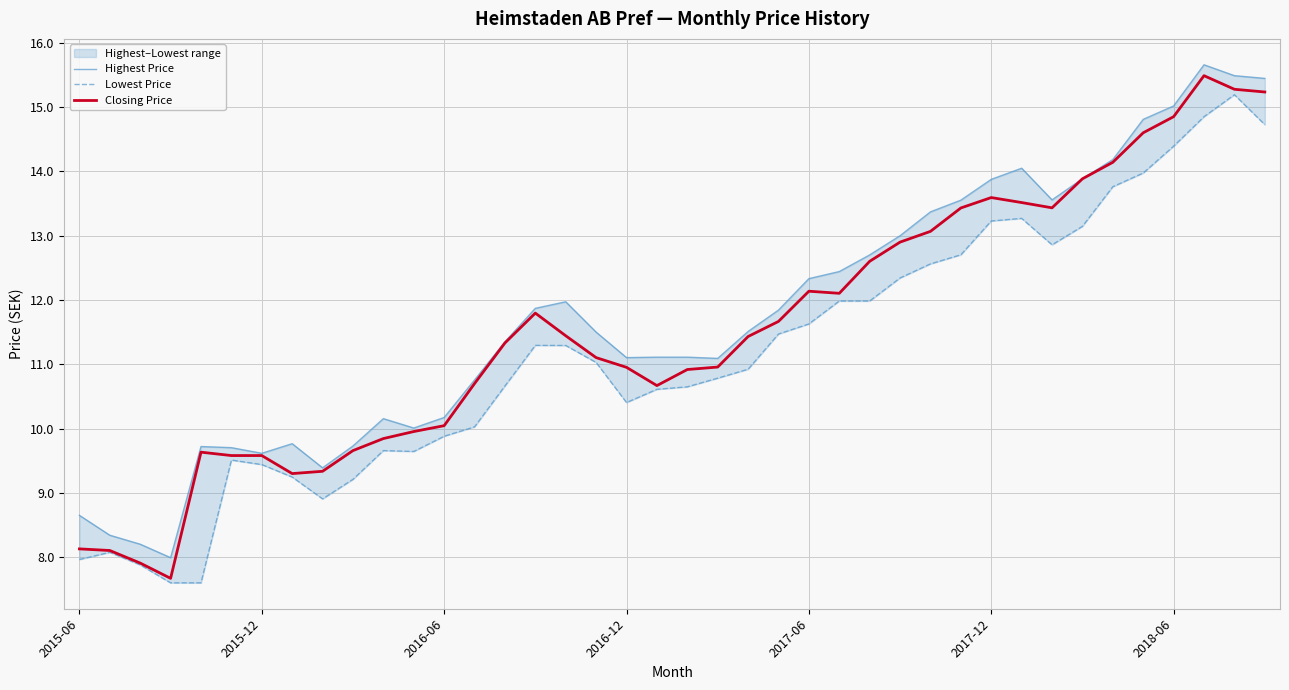

What is the maximum value for Closing Price?

15.5